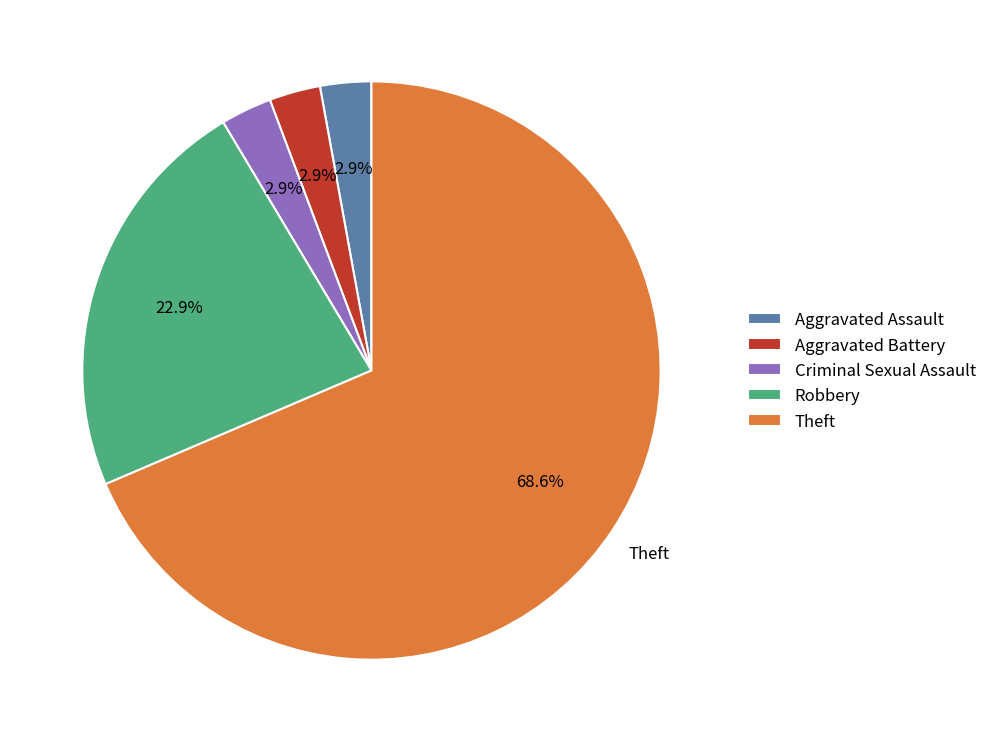

To the nearest percent, what portion does Criminal Sexual Assault represent?

3%